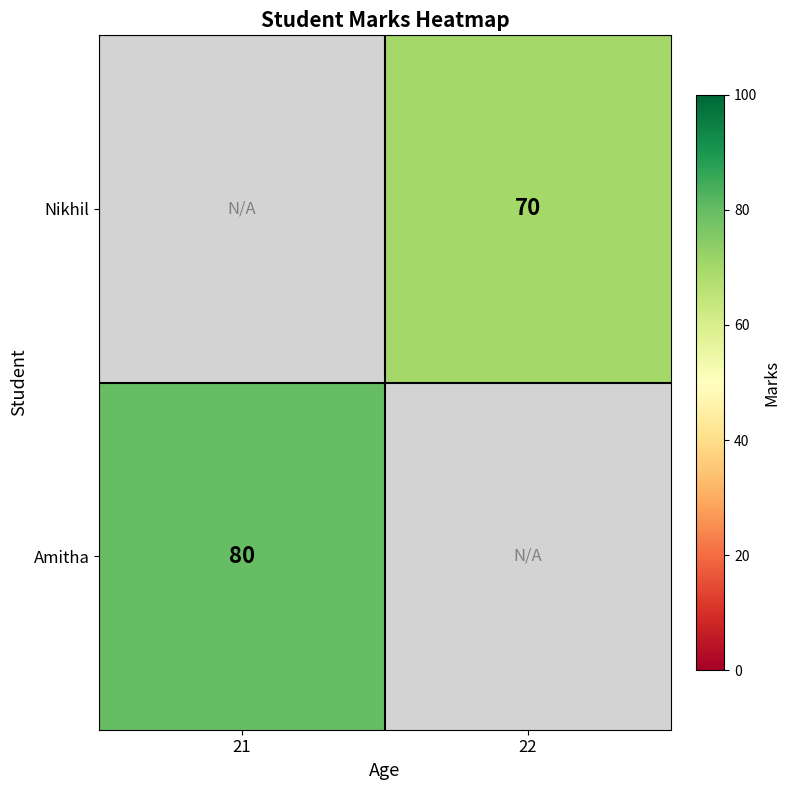

What is the maximum value shown in the chart?

80.0